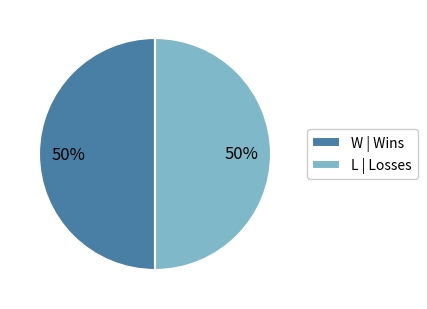

To the nearest percent, what is the average slice percentage?

50%